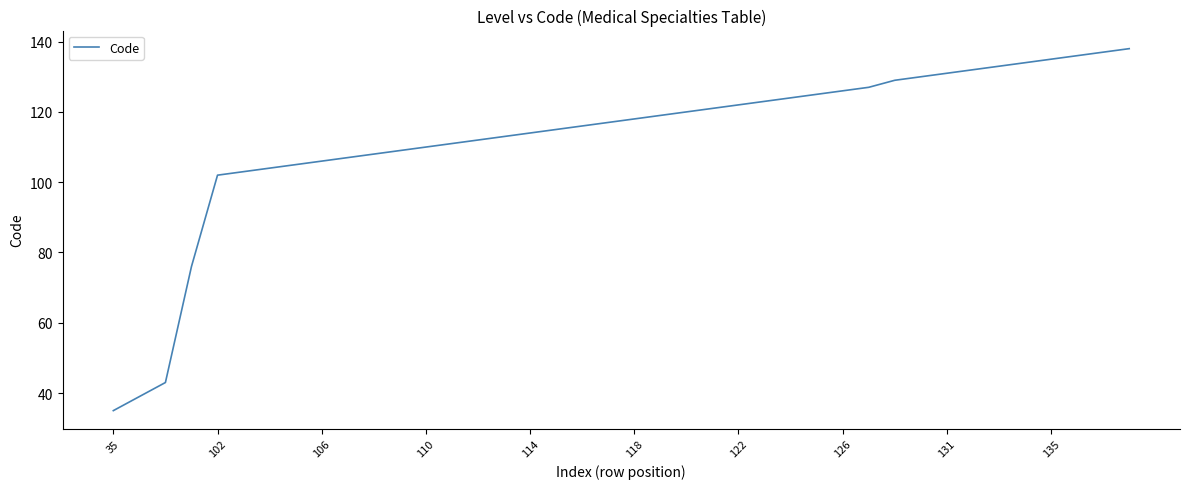

Reading left to right, transcribe all the data shown in this chart.

35	39	43	76	102	103	104	105	106	107	108	109	110	111	112	113	114	115	116	117	118	119	120	121	122	123	124	125	126	127	129	130	131	132	133	134	135	136	137	138